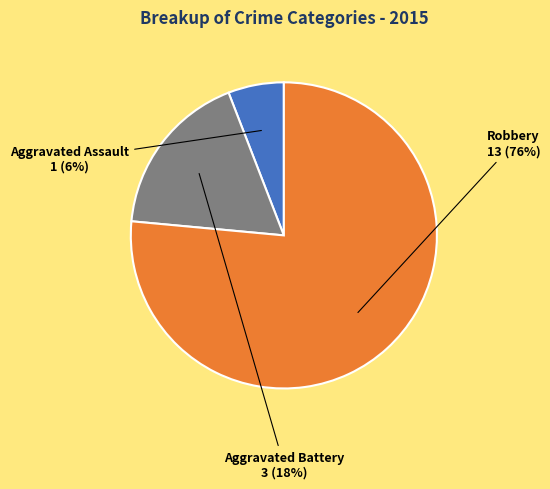

Rank the categories by value from highest to lowest.

Robbery, Aggravated Battery, Aggravated Assault